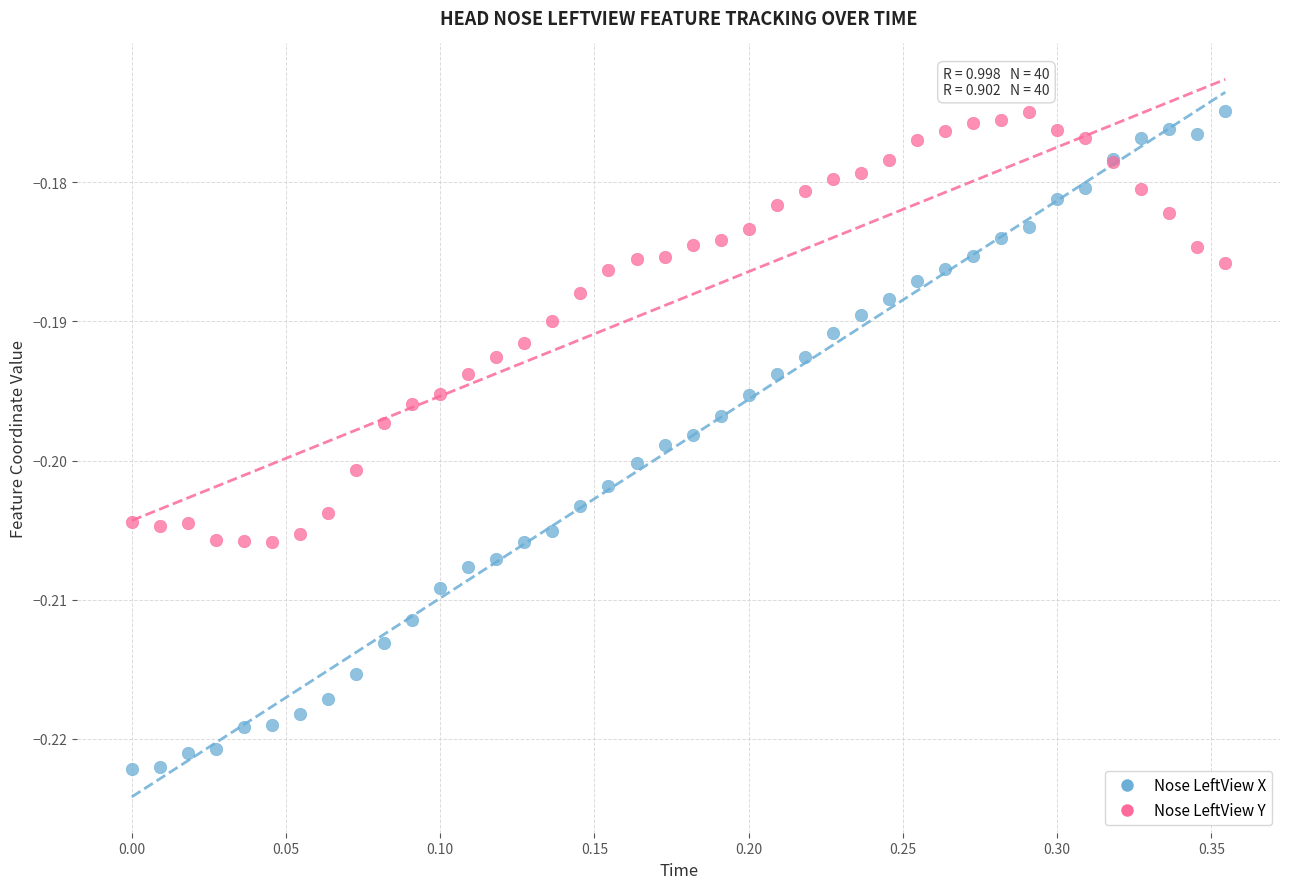

Which series reaches the minimum Y coordinate?

Nose LeftView X